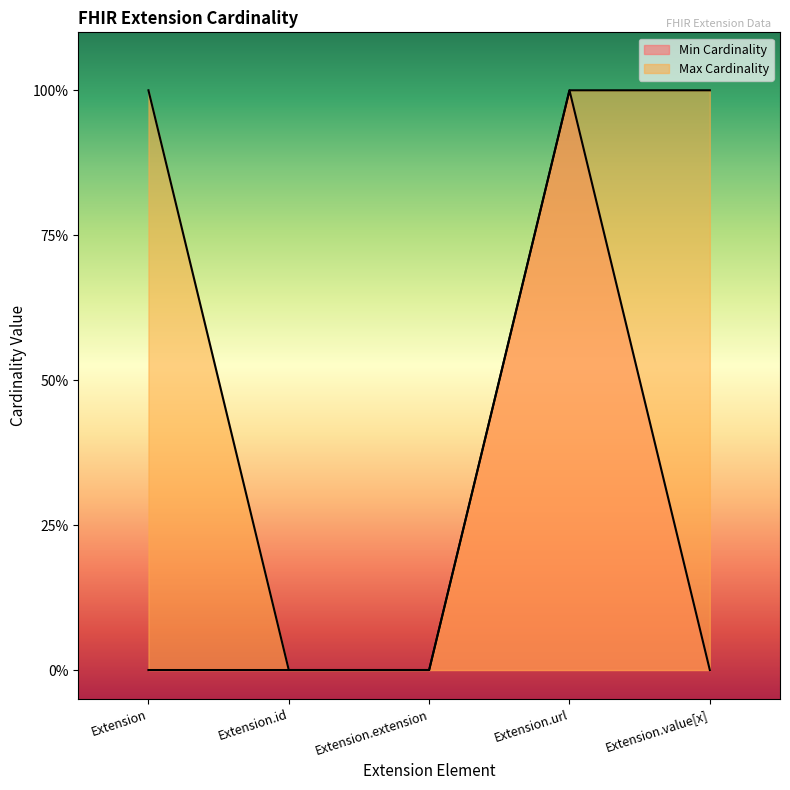

Rank the categories by Max Cardinality value from highest to lowest.

Extension, Extension.url, Extension.value[x], Extension.id, Extension.extension